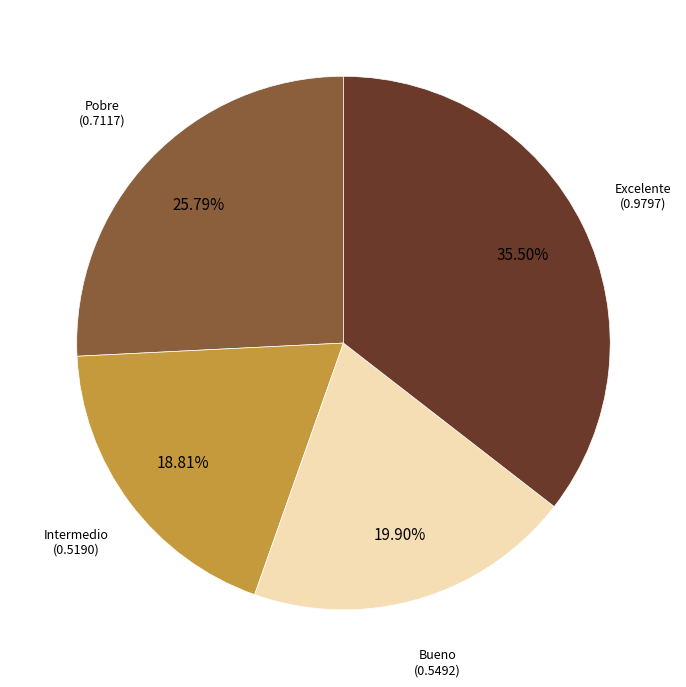

Is there any slice that represents more than half of the pie?

No